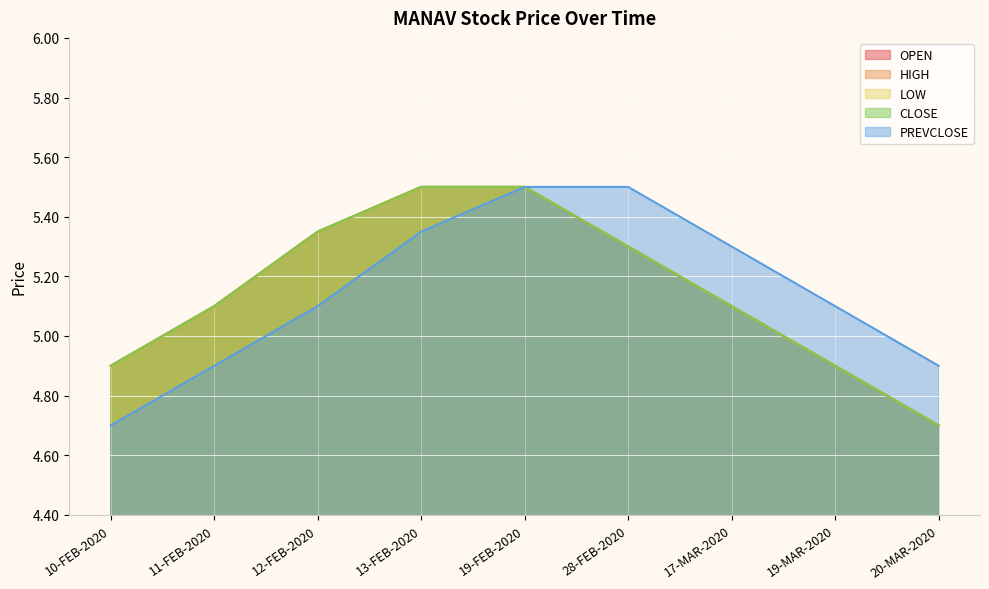

True or false: PREVCLOSE and CLOSE intersect in this chart.

False